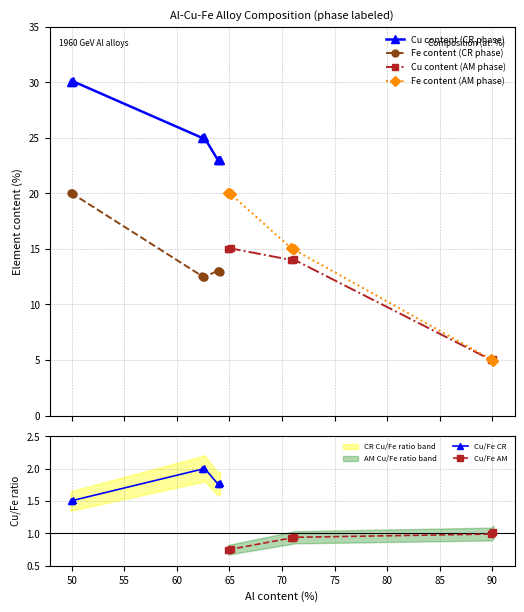

True or false: Fe content (CR phase) and Cu content (CR phase) intersect in this chart.

False